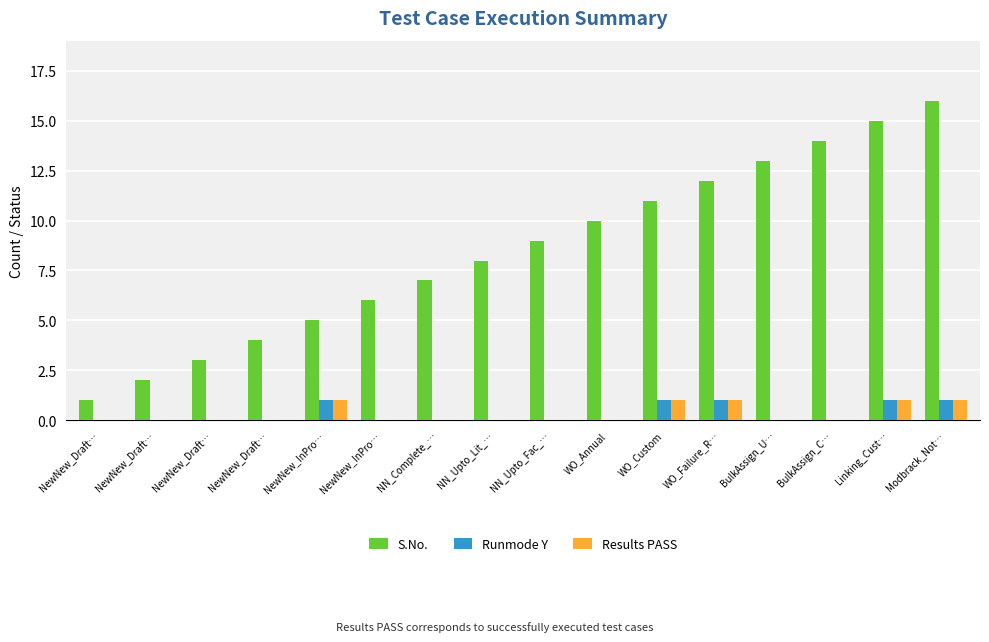

List the labels in order of Runmode Y value, smallest first.

NewNew_Draft…, NewNew_Draft…, NewNew_Draft…, NewNew_Draft…, NewNew_InPro…, NN_Complete_…, NN_Upto_Lit_…, NN_Upto_Fac_…, WO_Annual, BulkAssign_U…, BulkAssign_C…, NewNew_InPro…, WO_Custom, WO_Failure_R…, Linking_Cust…, Modbrack_Not…